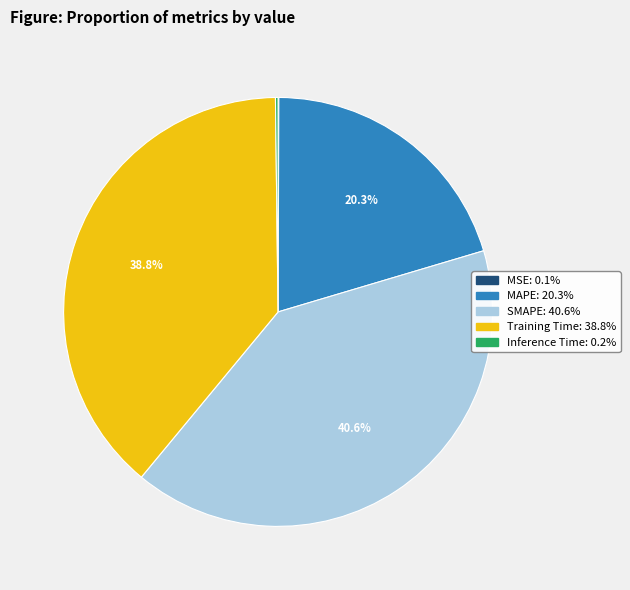

Between MAPE and SMAPE, which is larger?

SMAPE